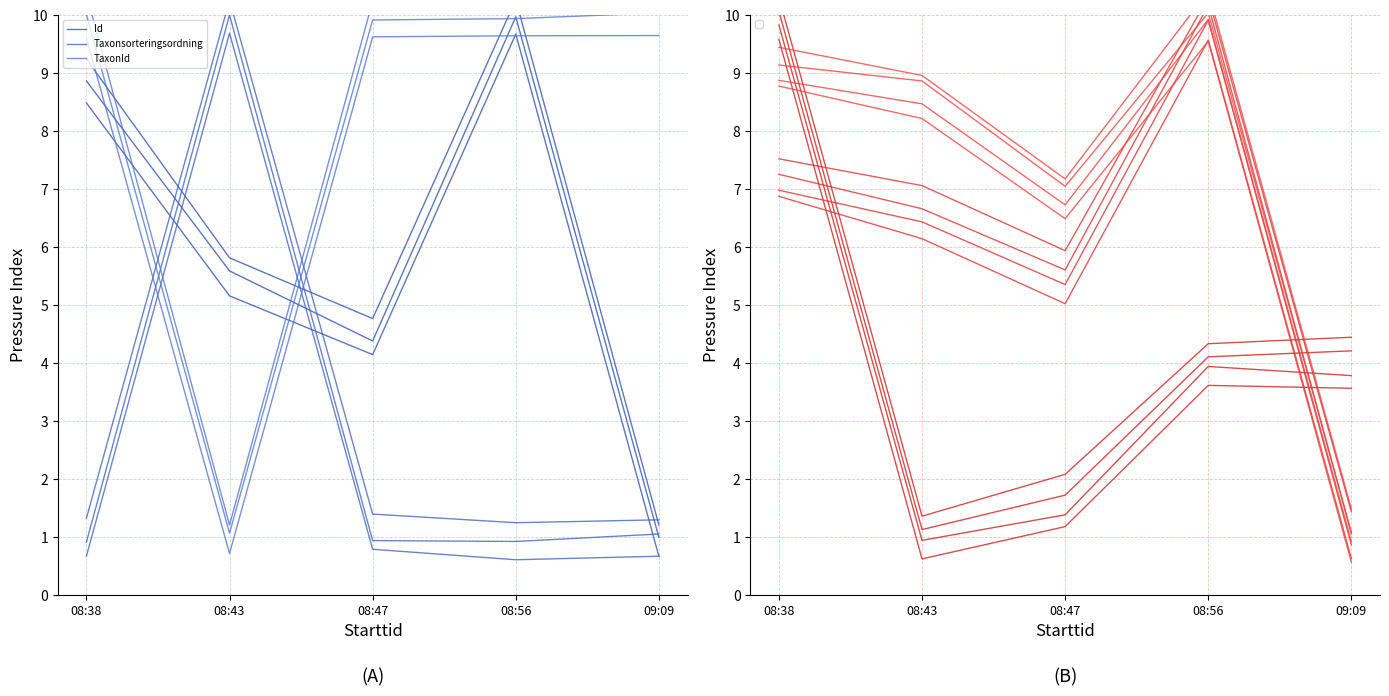

Where is the first local minimum for Taxonsorteringsordning?

08:56